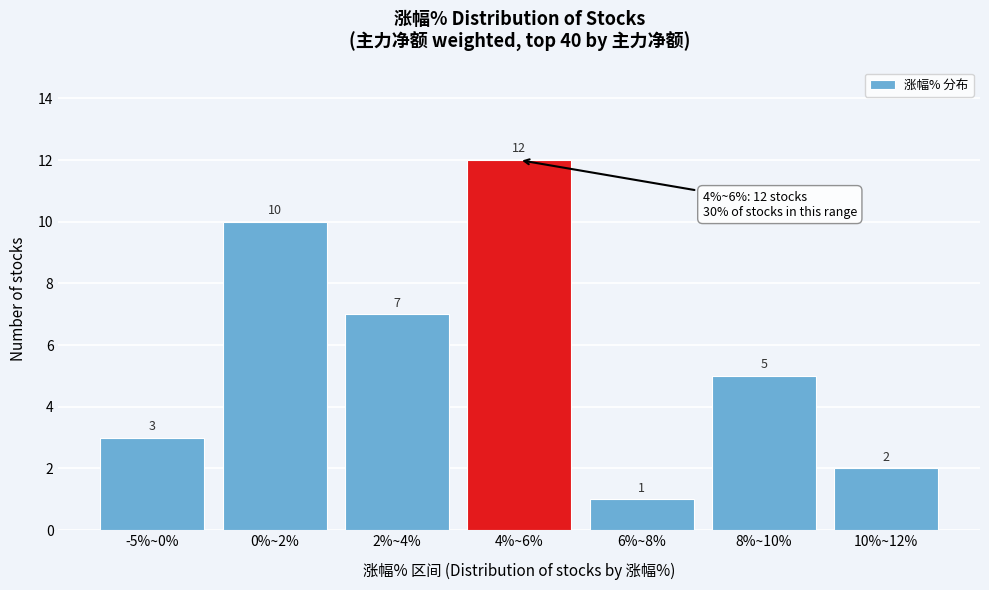

Reading right to left, transcribe all the data shown in this chart.

10%~12%=2	8%~10%=5	6%~8%=1	4%~6%=12	2%~4%=7	0%~2%=10	-5%~0%=3